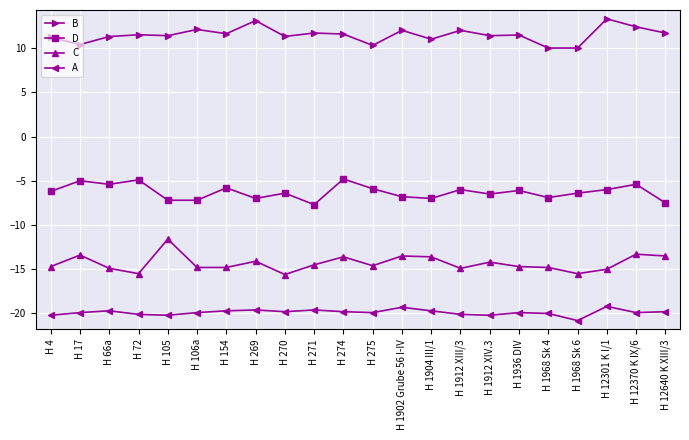

At H 12640 K XIII/3, list the series in order from smallest to largest.

A, C, D, B